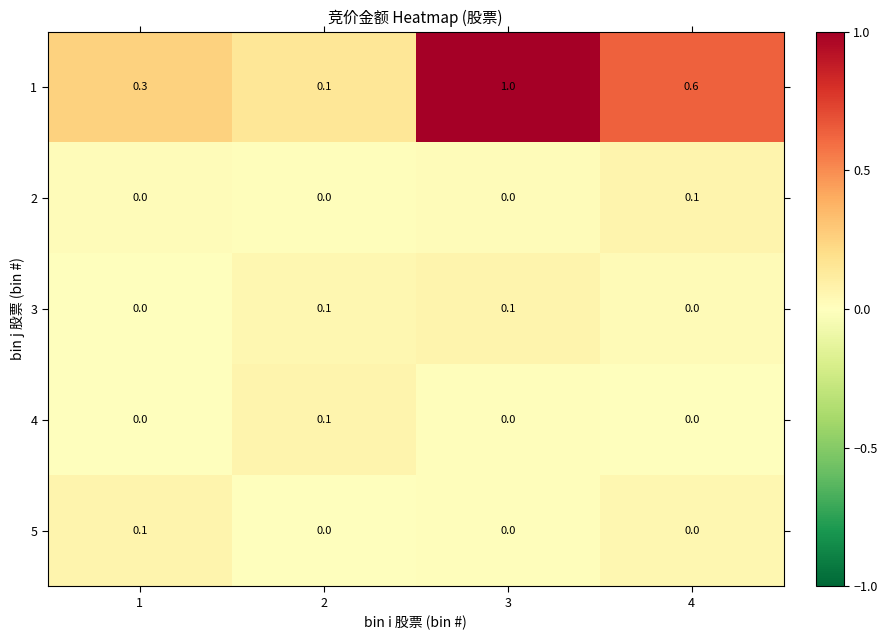

Reading left to right, transcribe all the data shown in this chart.

1: 1=0.3	2=0.1	3=1.0	4=0.6
2: 1=0.0	2=0.0	3=0.0	4=0.1
3: 1=0.0	2=0.1	3=0.1	4=0.0
4: 1=0.0	2=0.1	3=0.0	4=0.0
5: 1=0.1	2=0.0	3=0.0	4=0.0